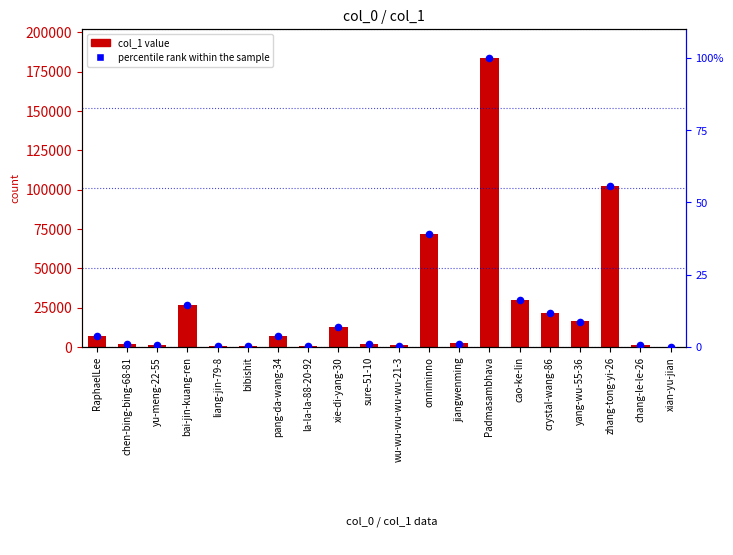

What is the total value across all series at chen-bing-bing-68-81?

1902.0